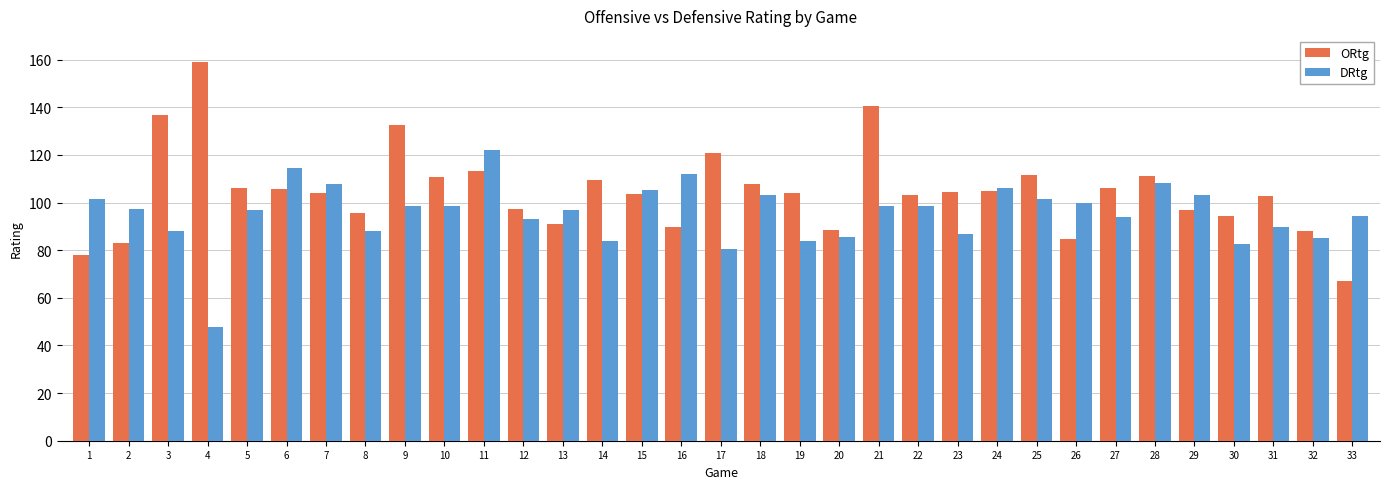

Is the value of DRtg at 2 greater than the value of ORtg at 11?

No